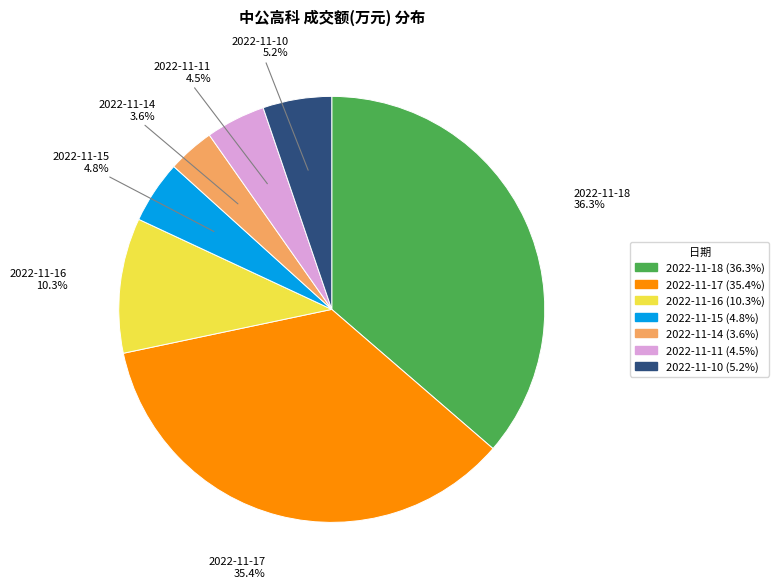

Is 2022-11-10 the majority of the pie?

No